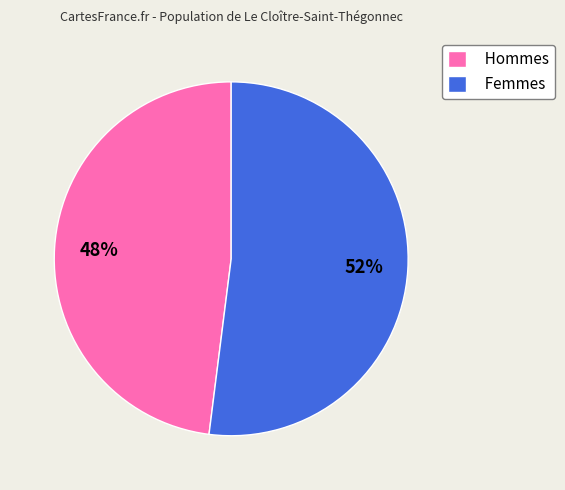

Which category has the biggest portion of the pie?

Femmes